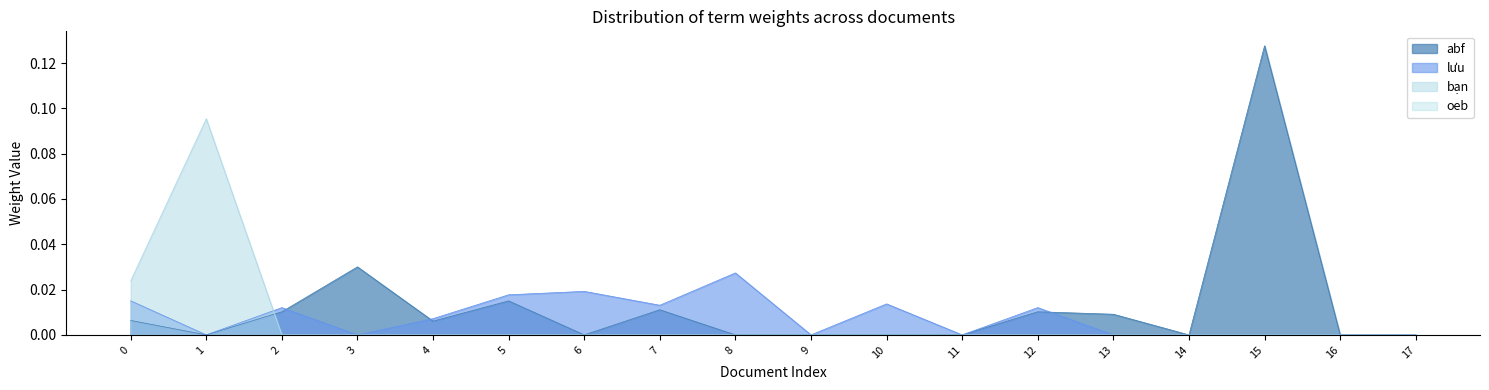

The value of lưu at 17 is 0.0. True or false?

True